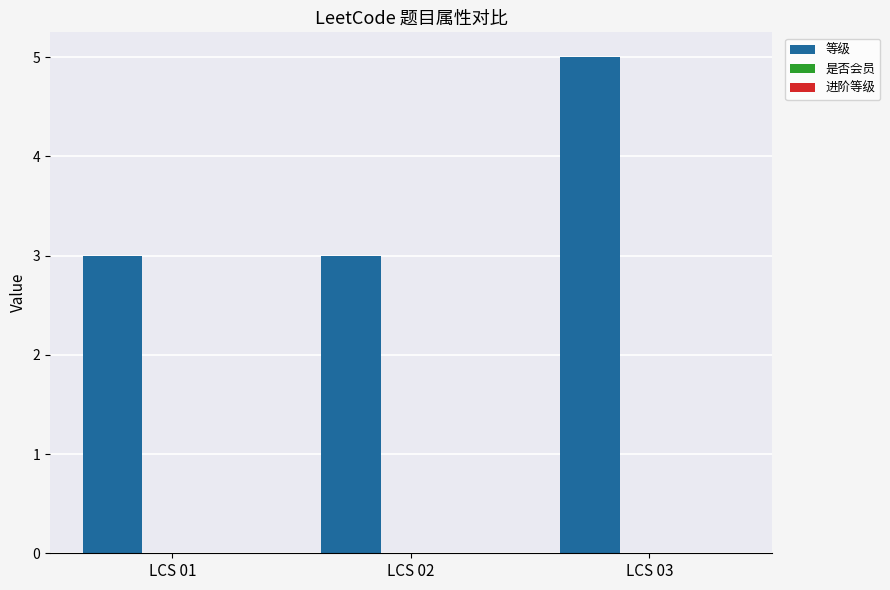

Reading right to left, extract all data points from this chart.

LCS 03=5	LCS 02=3	LCS 01=3